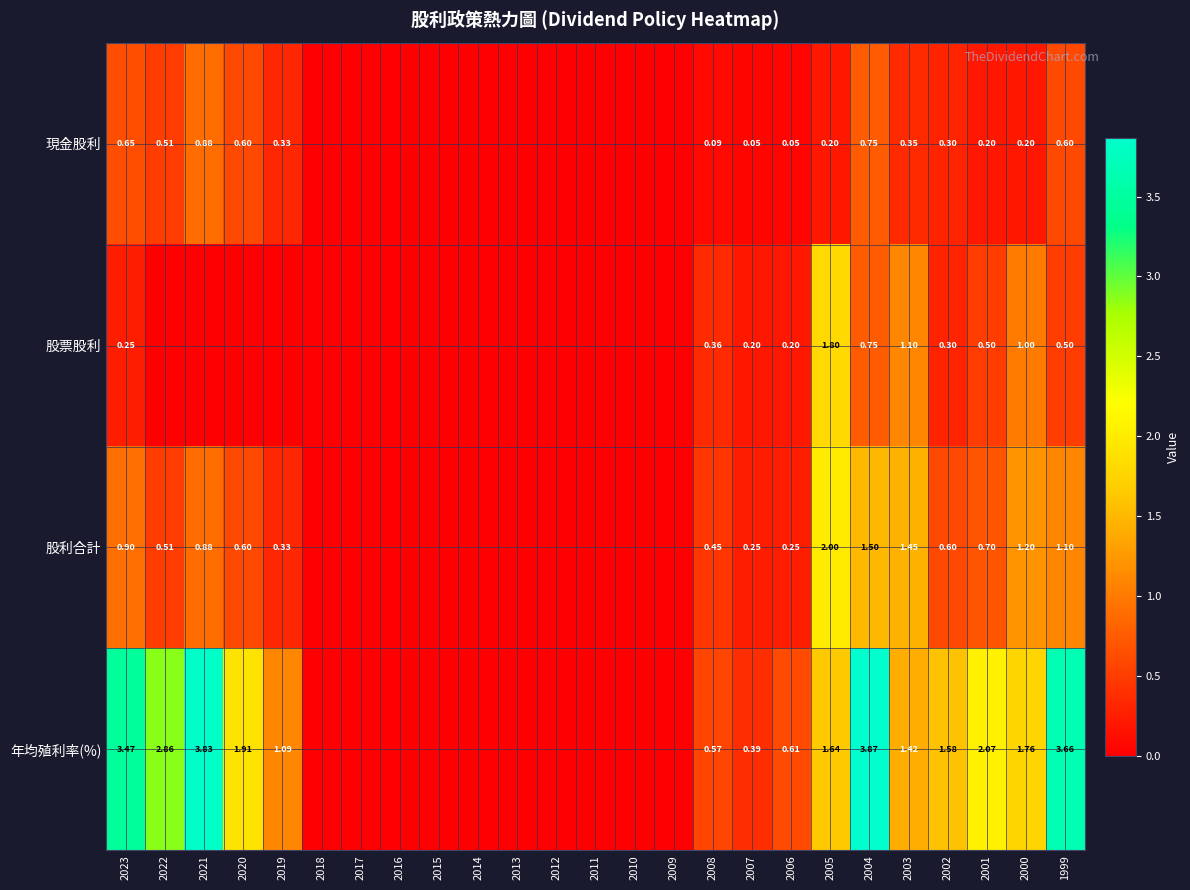

At 2023, list the series in order from smallest to largest.

股票股利, 現金股利, 股利合計, 年均殖利率(%)